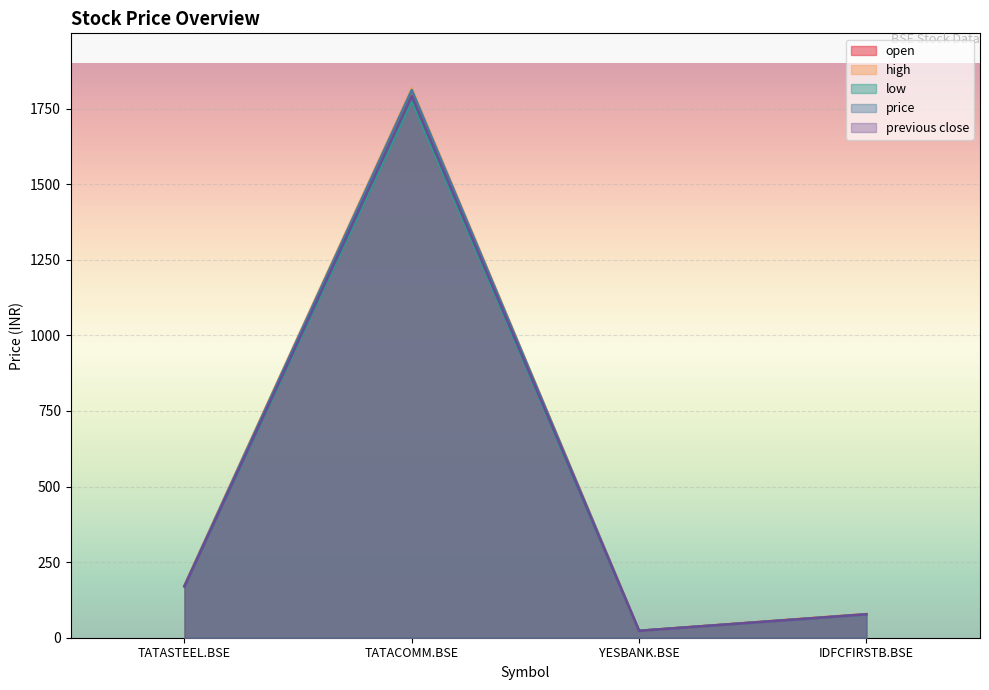

At how many categories does at least one series exceed 527?

1